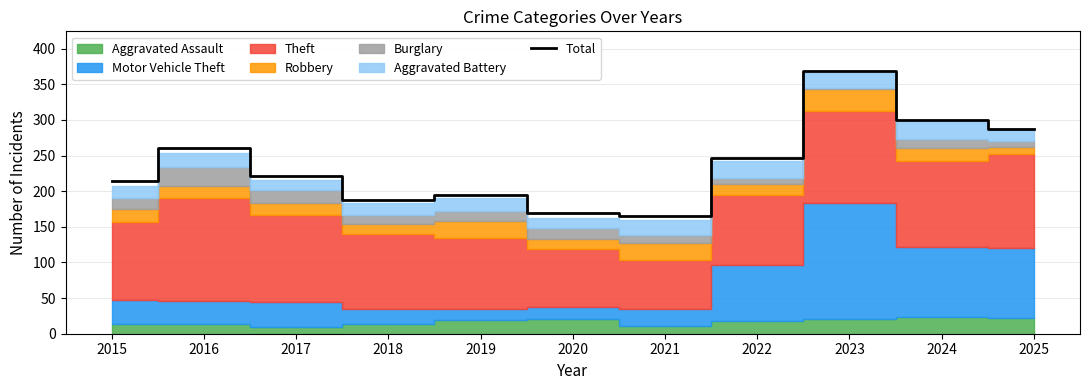

How many values are below 221?

5